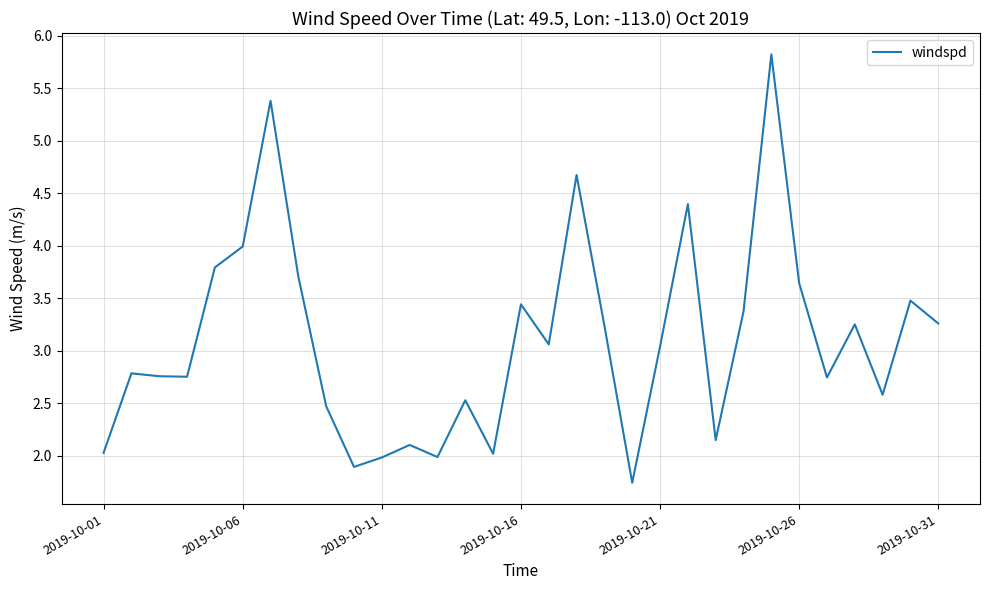

What is the greatest value displayed?

5.8